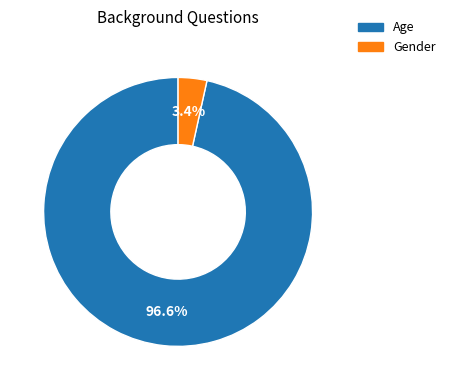

Is it true that Age is 97% of the pie?

True